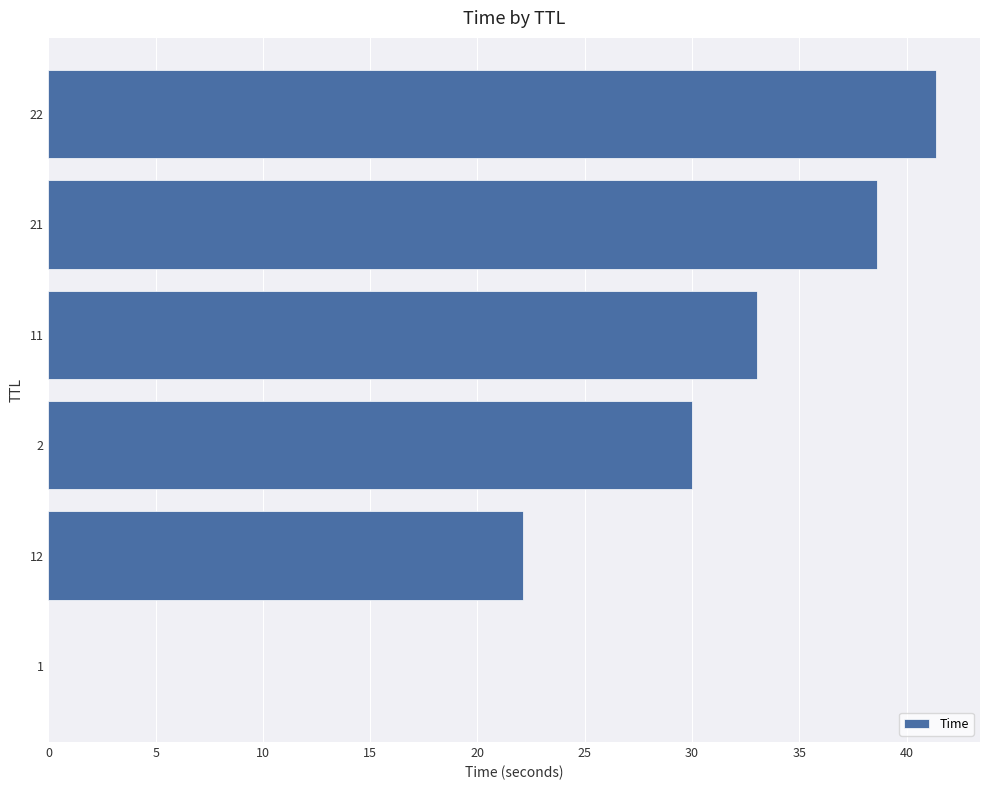

Is it true that the value at 1 is 0.0?

True